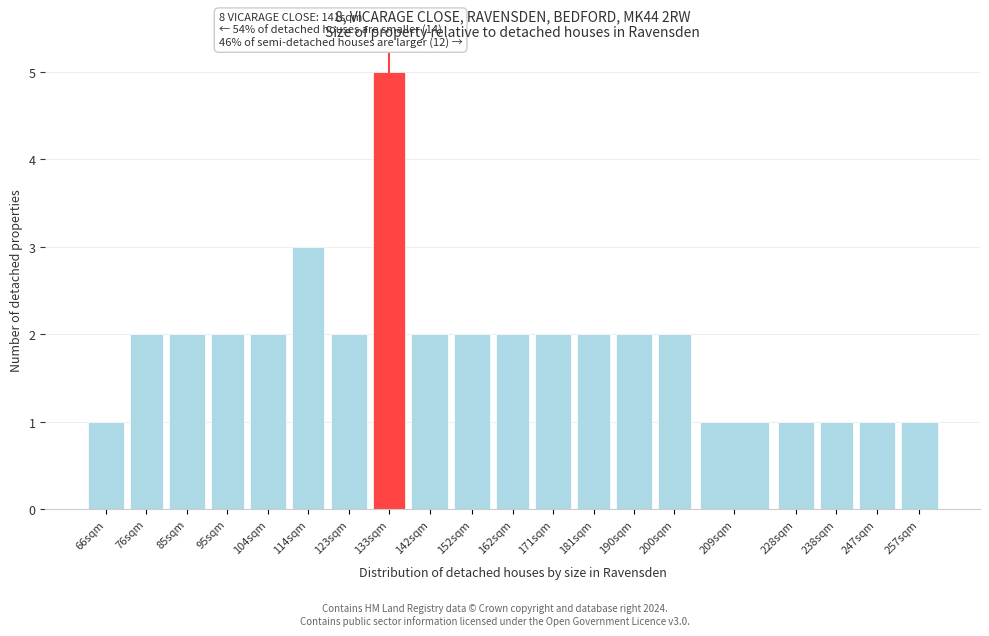

Reading left to right, what are all the values shown in this chart?

1	2	2	2	2	3	2	5	2	2	2	2	2	2	2	1	1	1	1	1